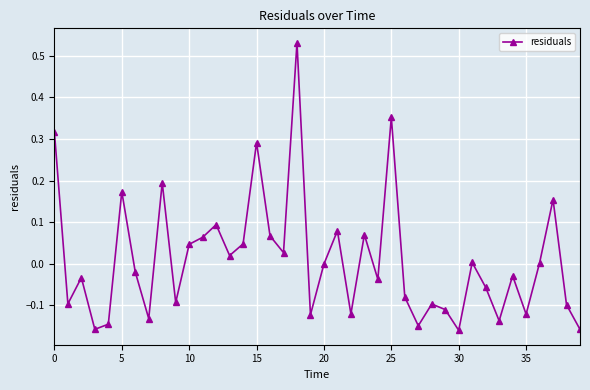

True or false: there are more than 2 points higher than both neighbors.

True